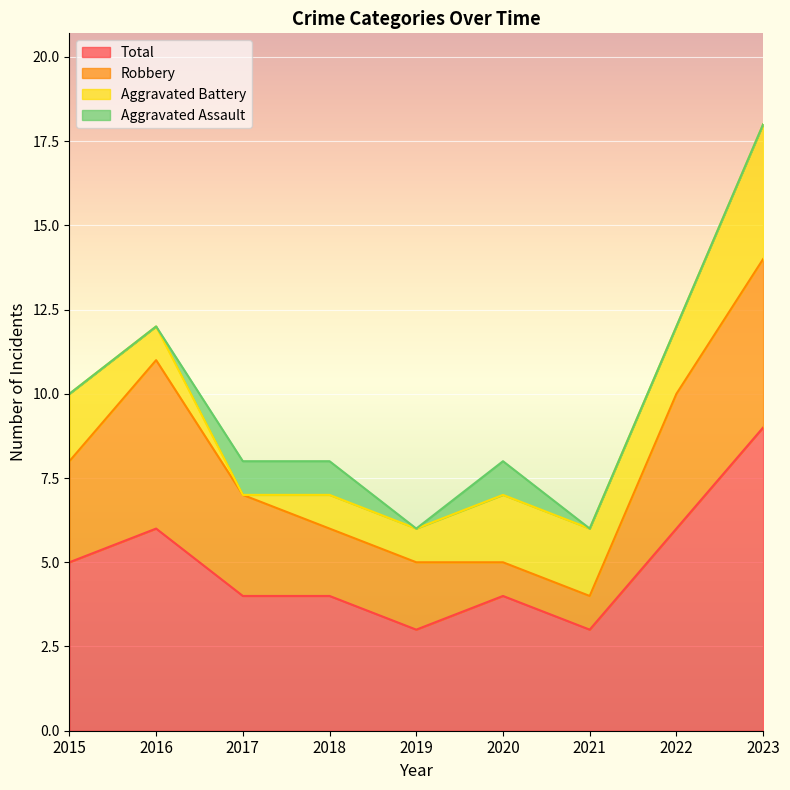

What is the difference between the maximum and second lowest values in the Robbery series?

4